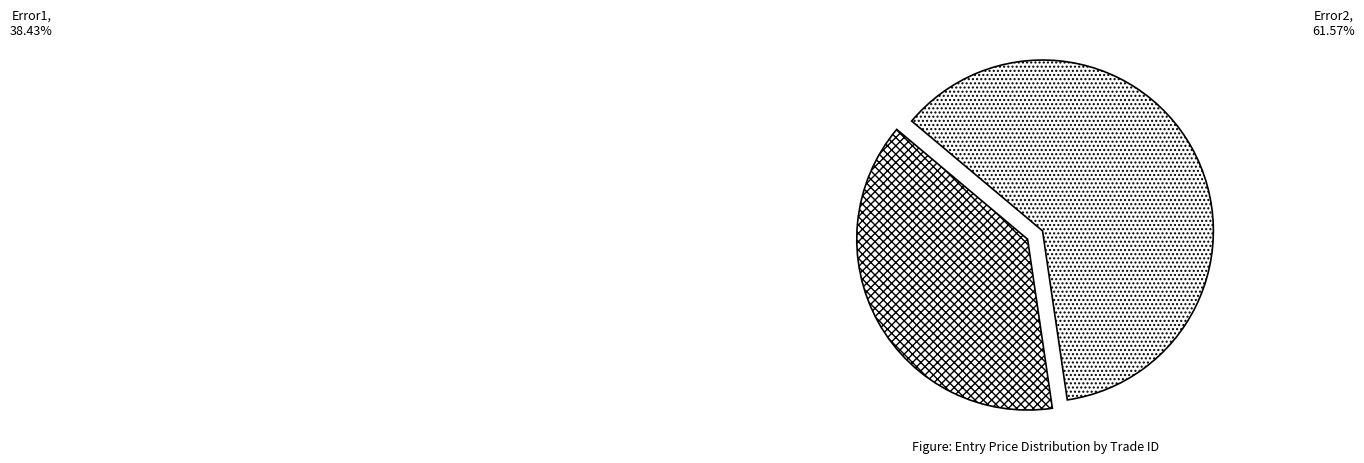

Which slice is the largest?

Error2